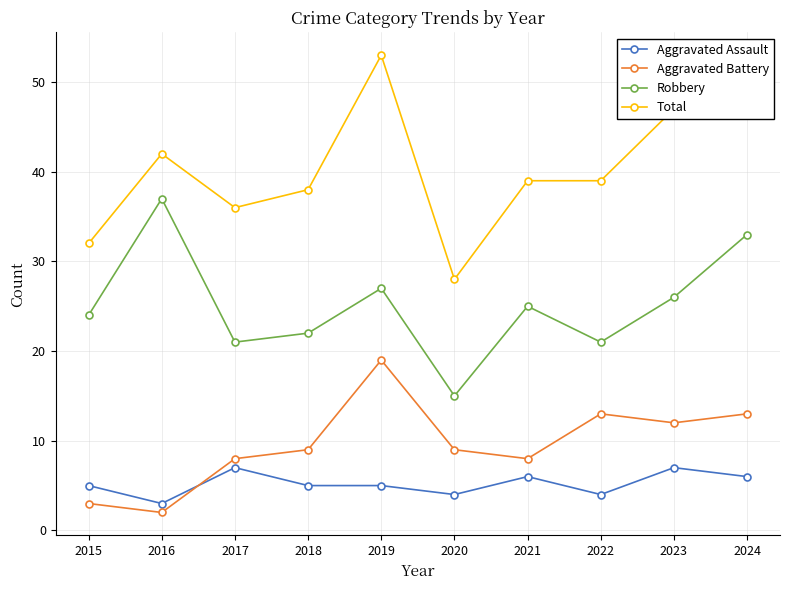

Where is the first local maximum for Total?

2016